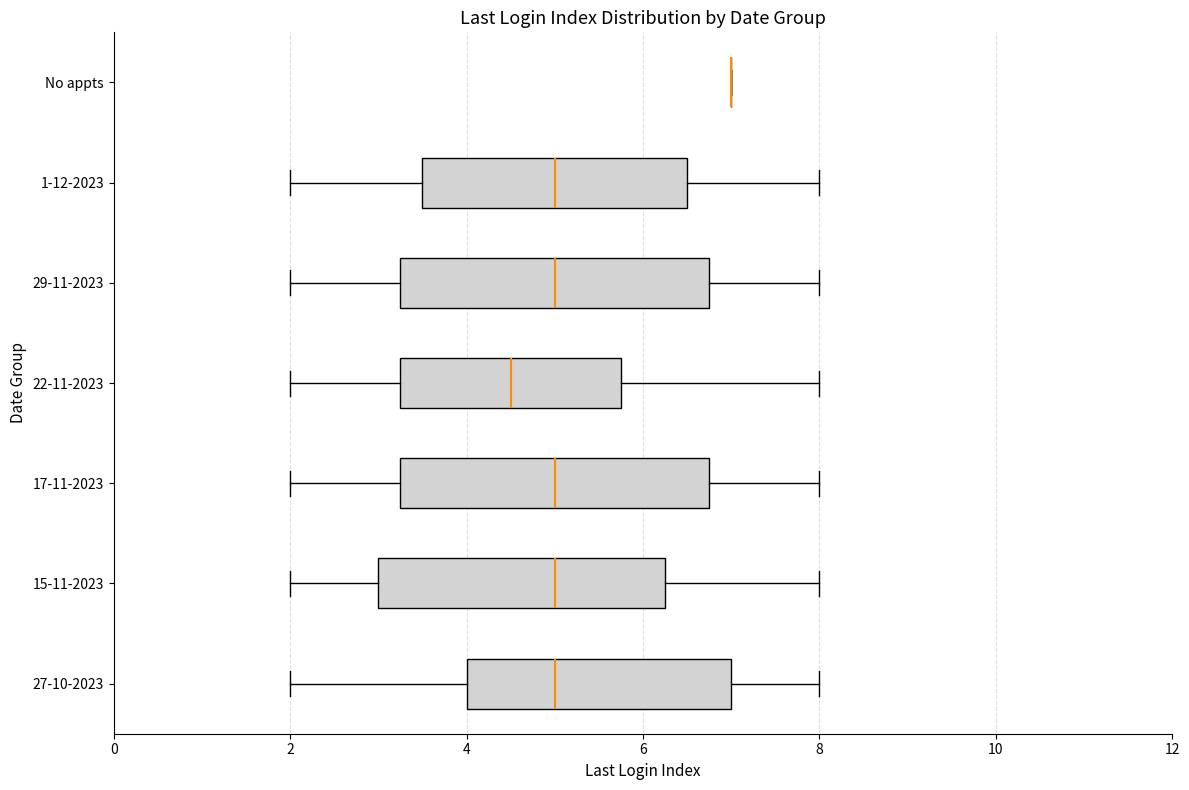

Where is the left edge of the box for 22-11-2023 on the x-axis? The values are not printed on the chart, so give them approximately, as read against the axis.

3.2